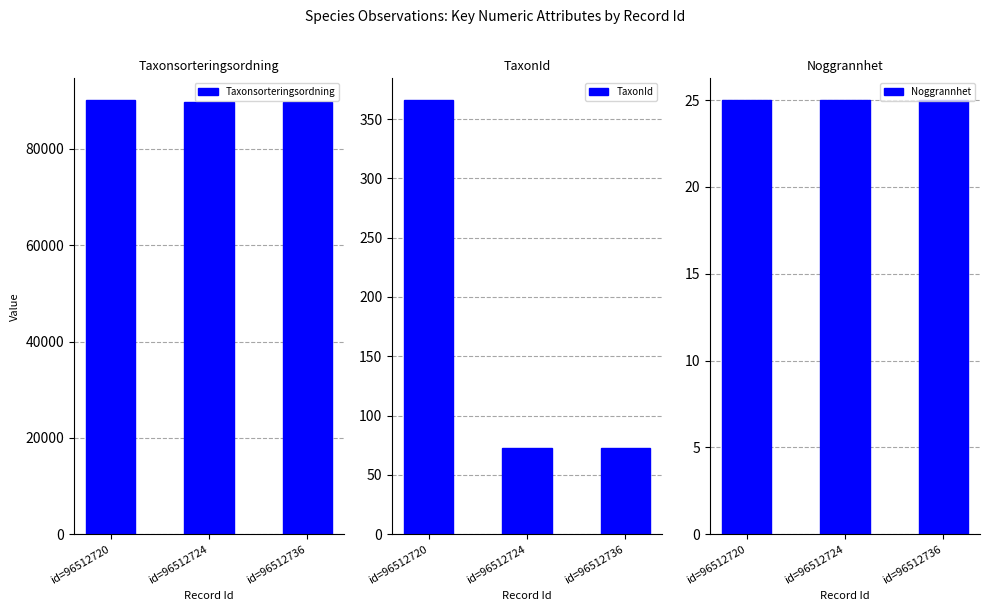

At which label does Taxonsorteringsordning reach its minimum?

id=96512724